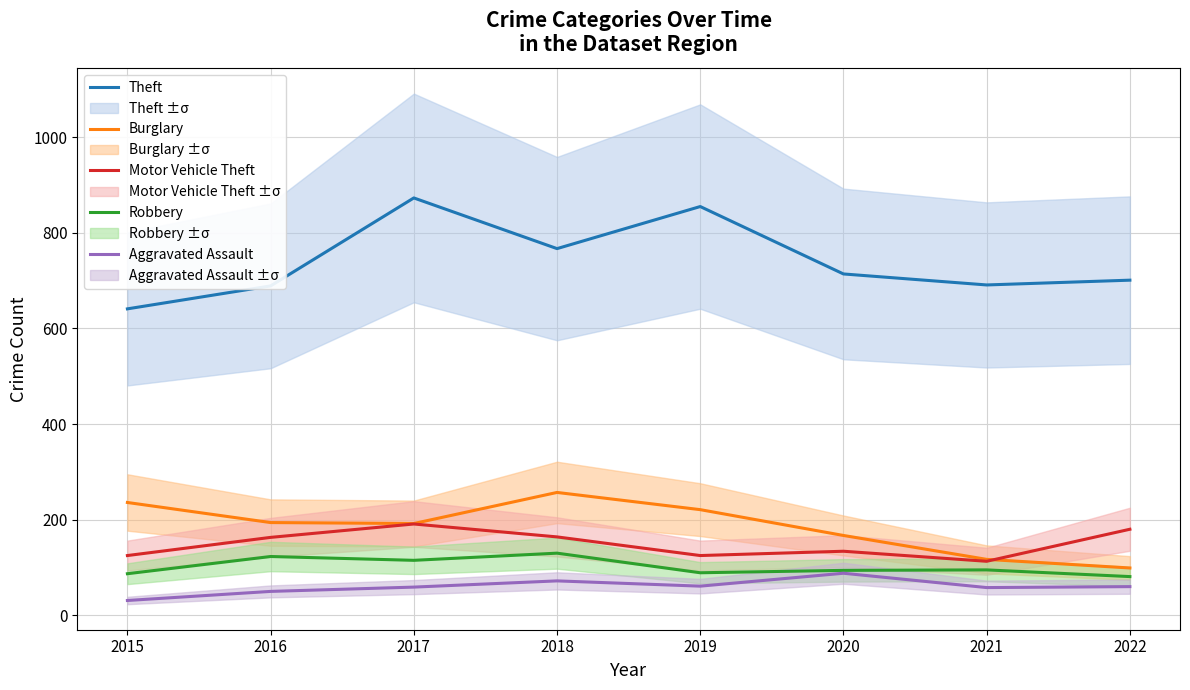

At which category does Motor Vehicle Theft reach its first local valley?

2019